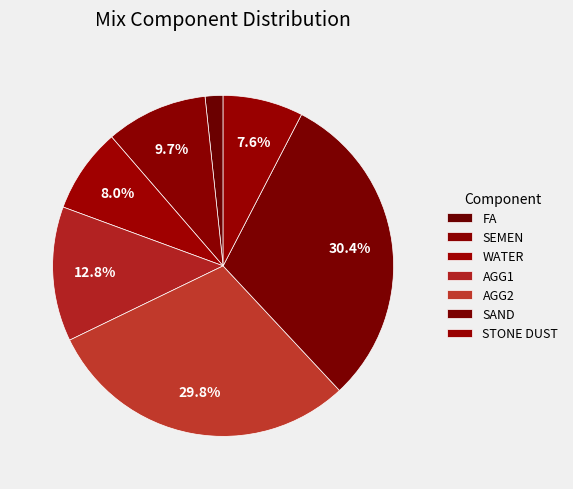

True or false: SAND accounts for 30% of the total.

True